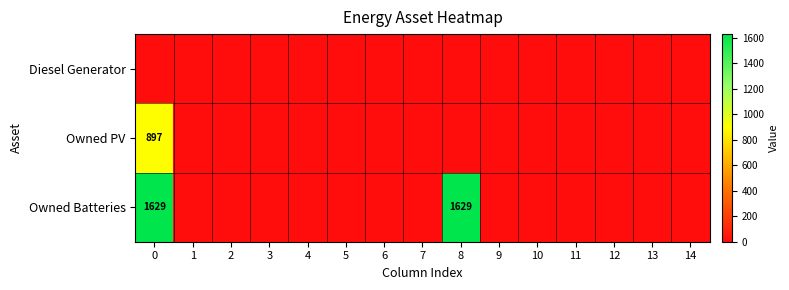

What is the highest value of the Owned PV series?

897